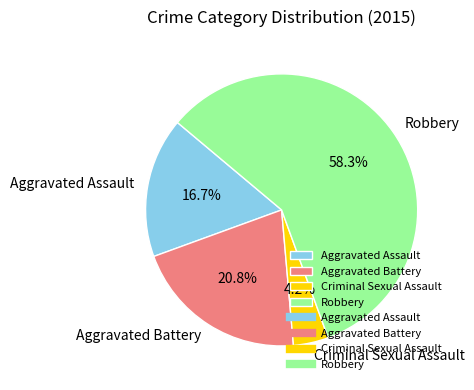

Approximately how many times larger is the value at Aggravated Assault compared to Robbery?

0.3